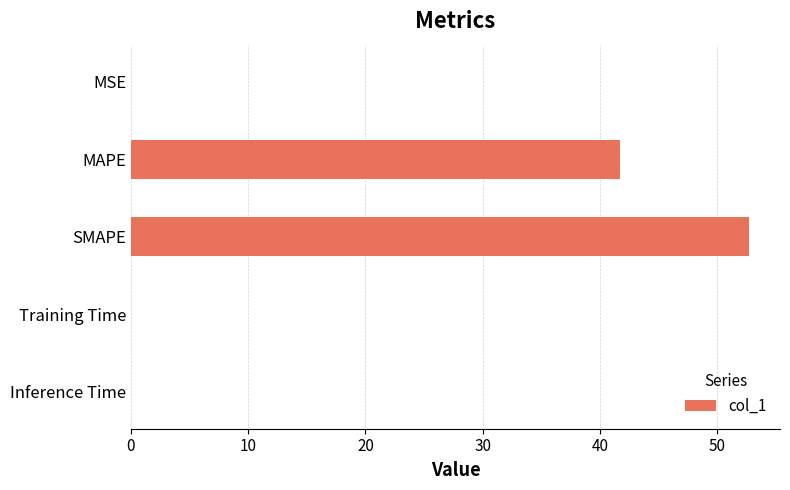

Between Inference Time and MAPE, which is larger?

MAPE